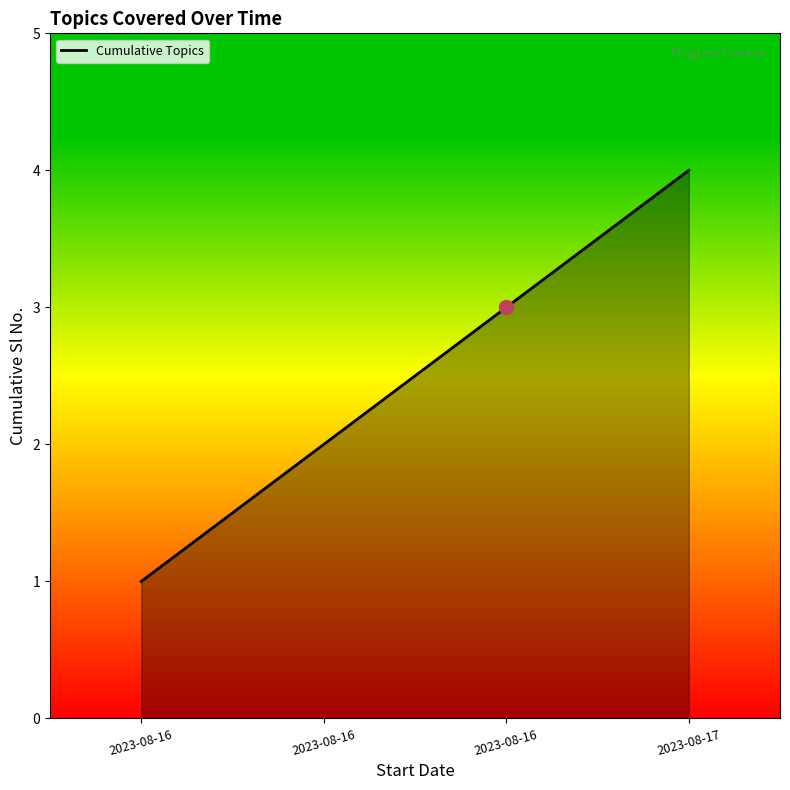

How many values are below 3?

2